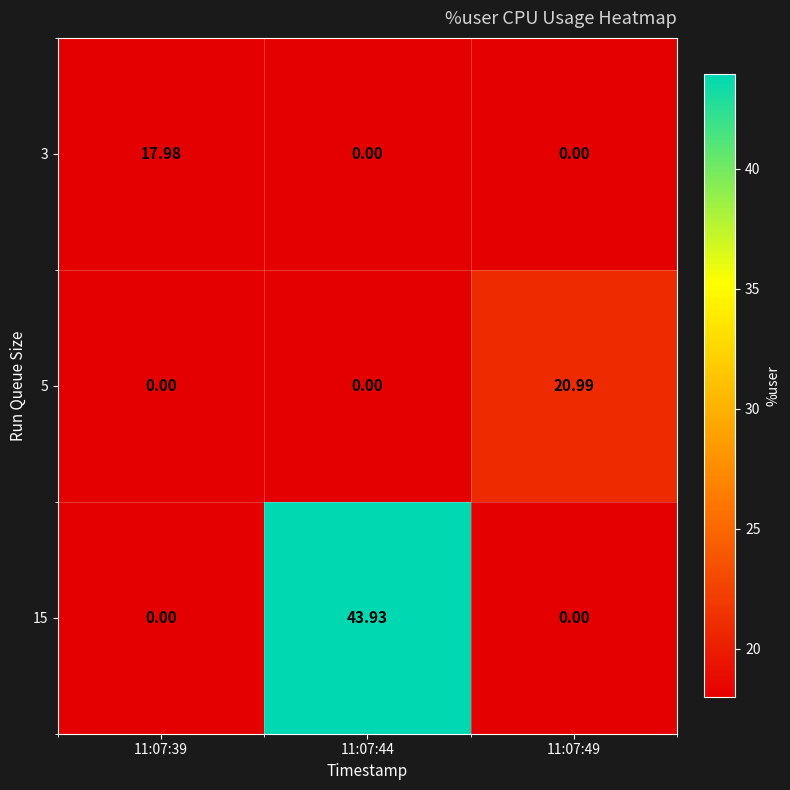

Which series has the widest spread of values?

15